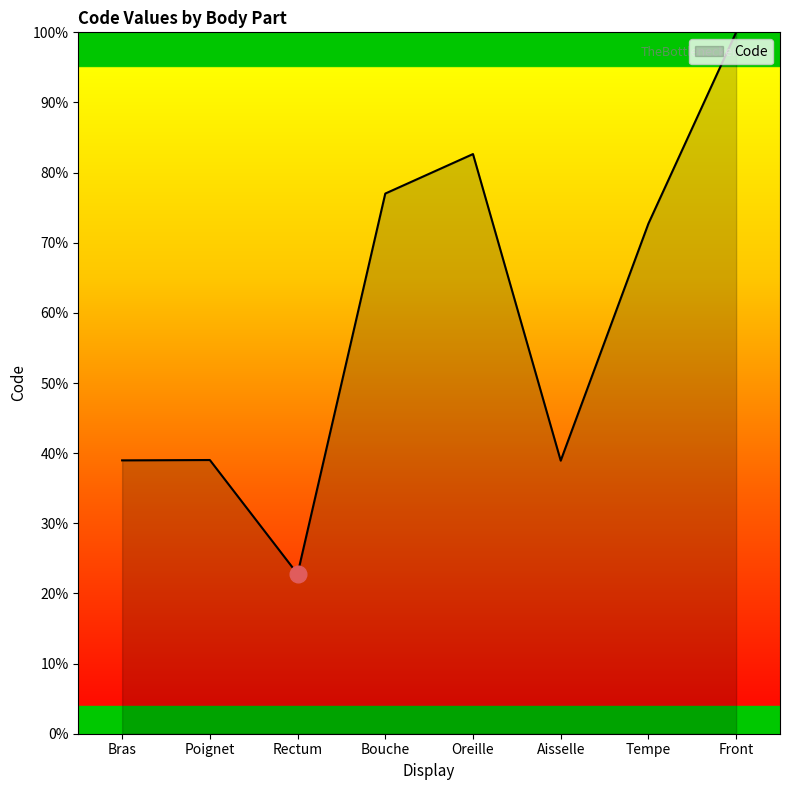

What position from the right is Poignet?

7